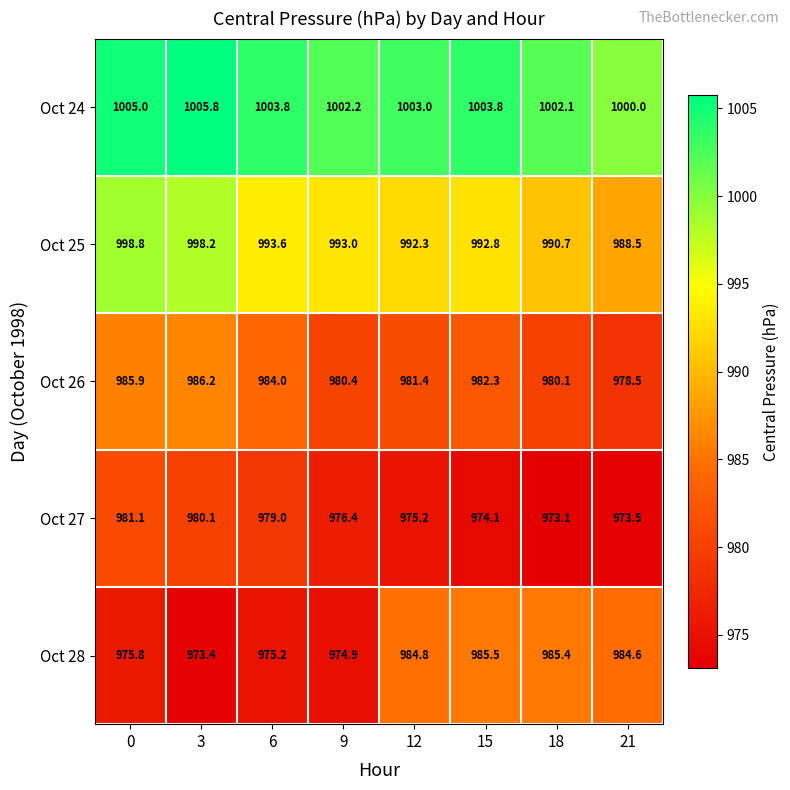

True or false: Oct 28 has a value of 985.4 at 18.

True